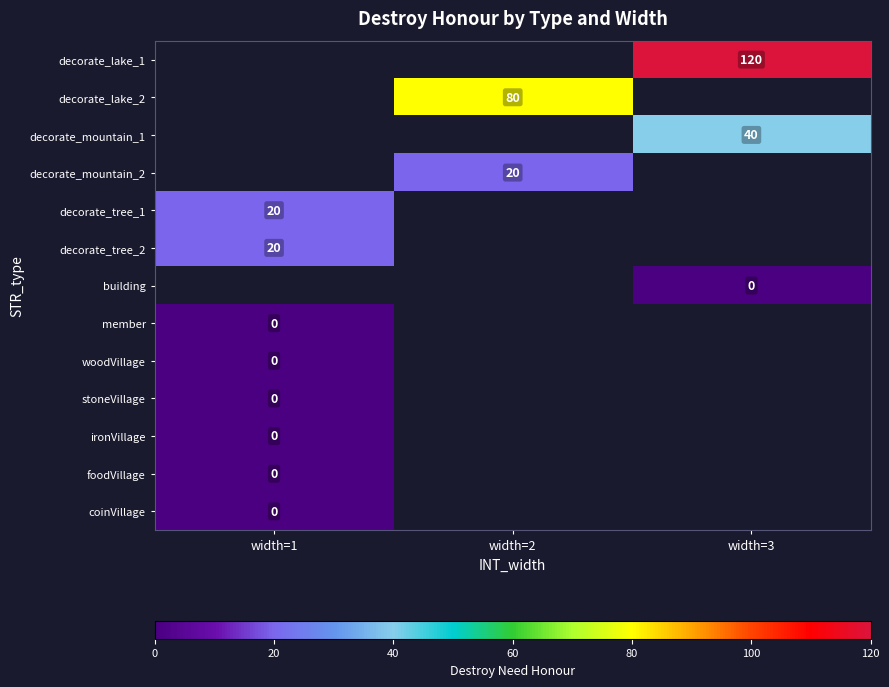

True or false: decorate_lake_2 has a value of 80 at width=2.

True